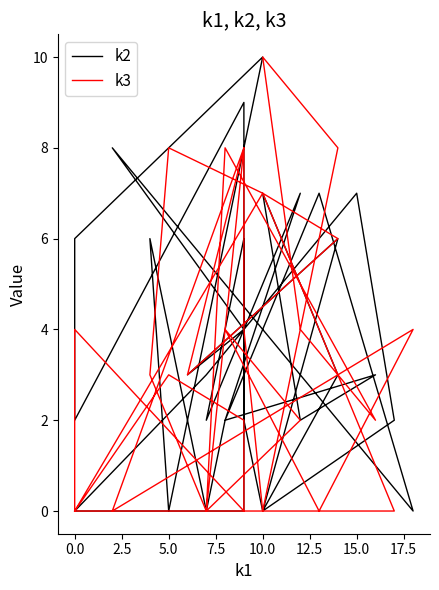

Count the number of data series in this chart.

2